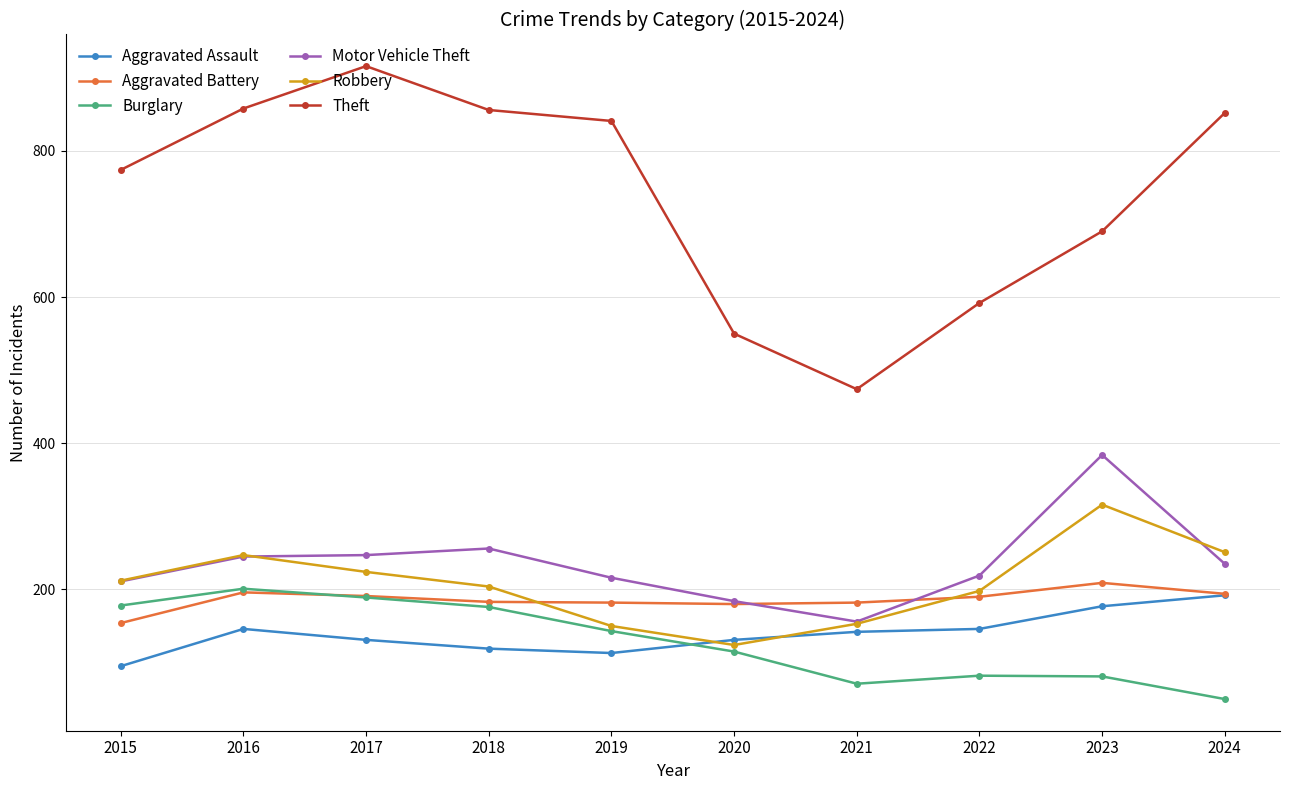

What is the value of the Motor Vehicle Theft point at the 2nd from the left?

245